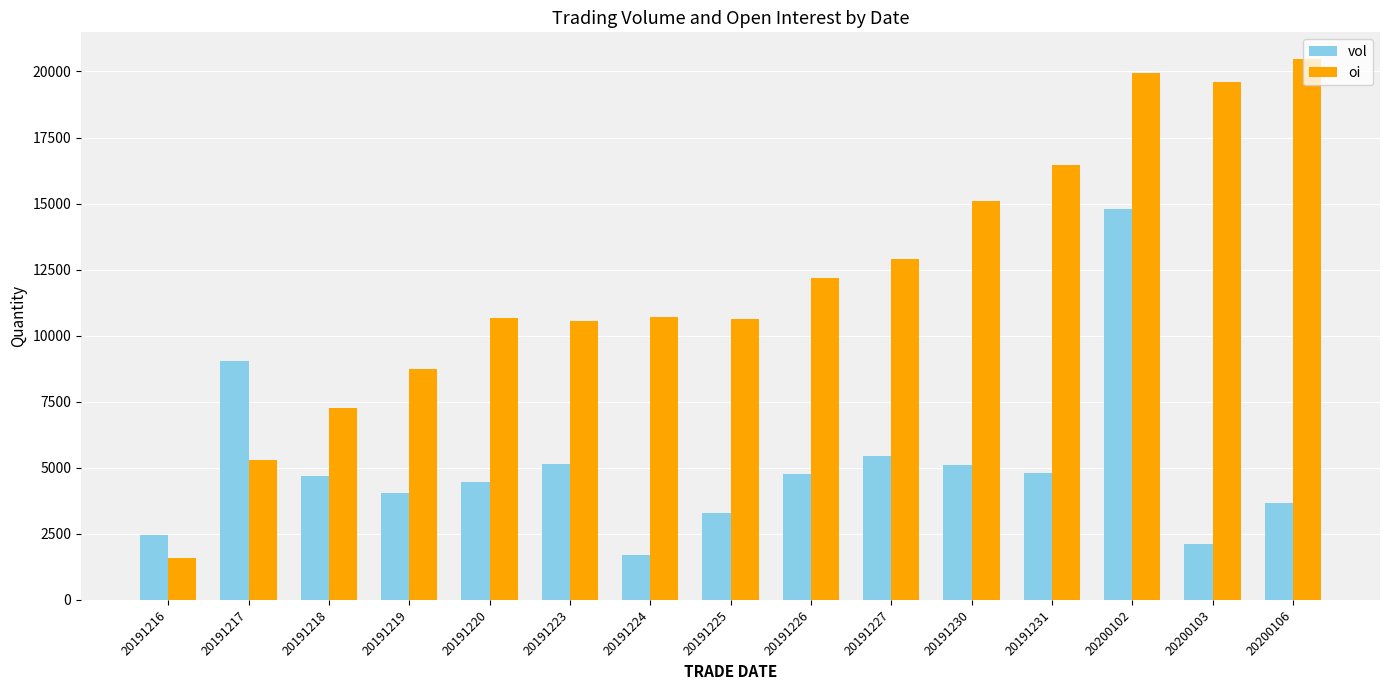

True or false: oi has a value of 19690 at 20191230.

False